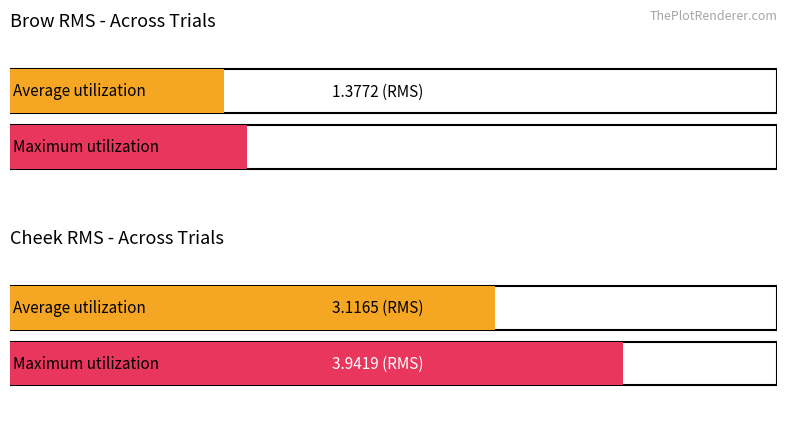

How many bars are there in each group?

2